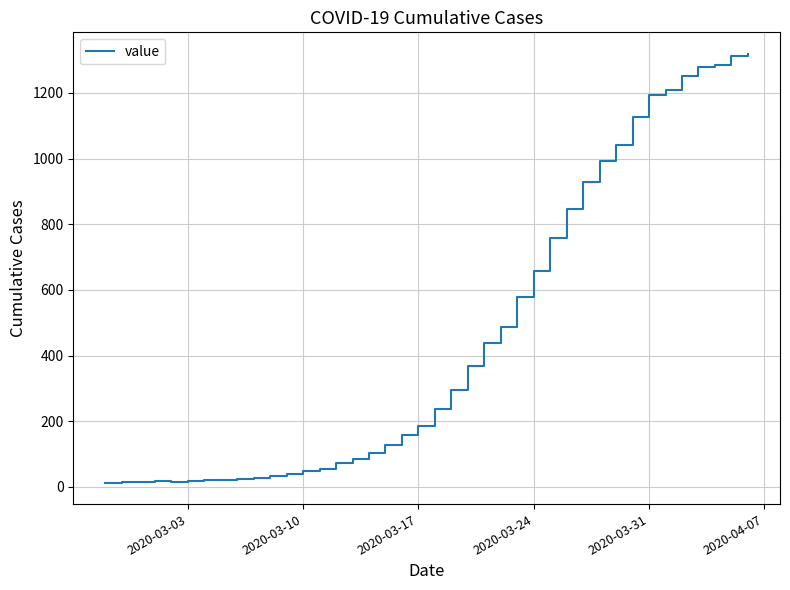

What is the difference between the maximum and minimum values?

1306